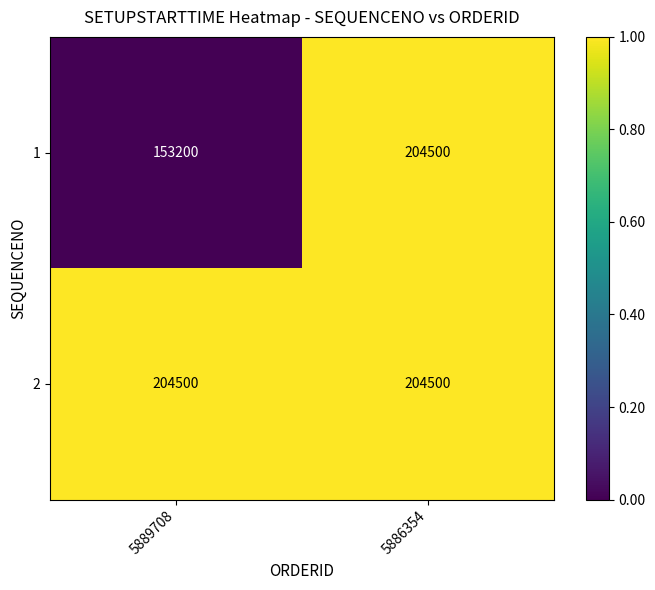

What is the minimum value shown in the chart?

153200